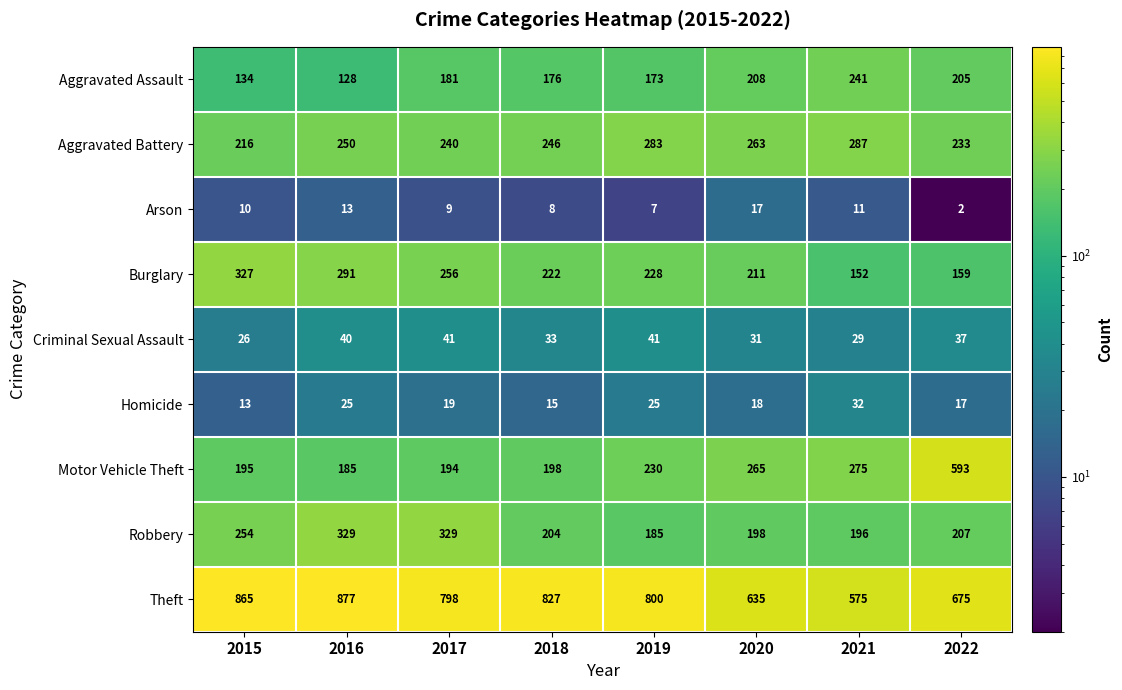

Which category has the highest value in the Theft series?

2016